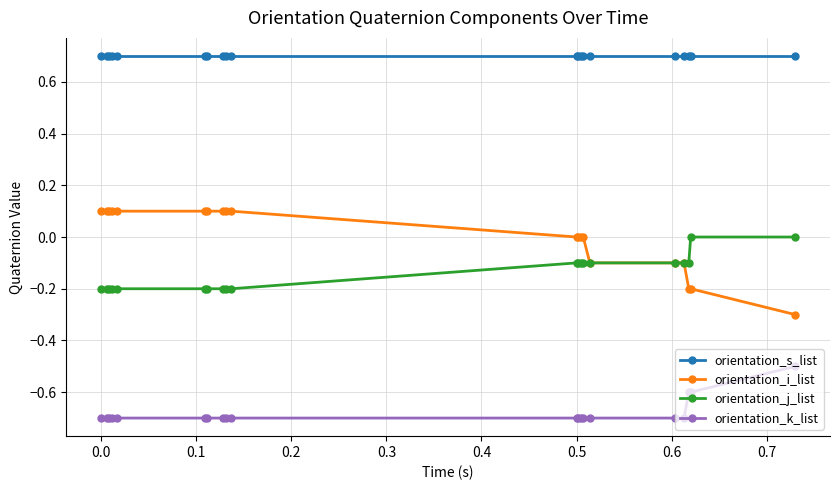

What is the maximum value shown in the chart?

0.7